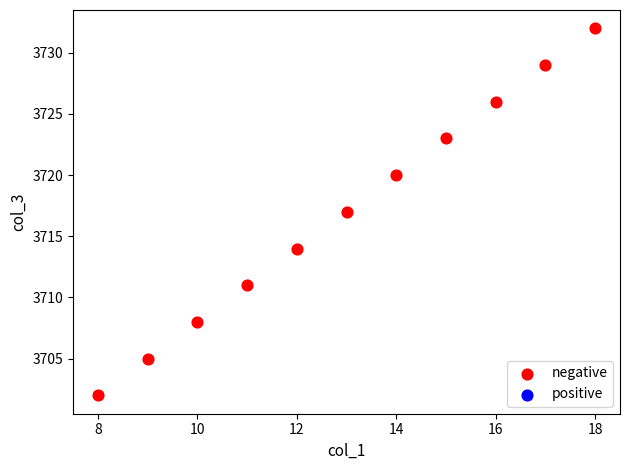

What is the average X value?

13